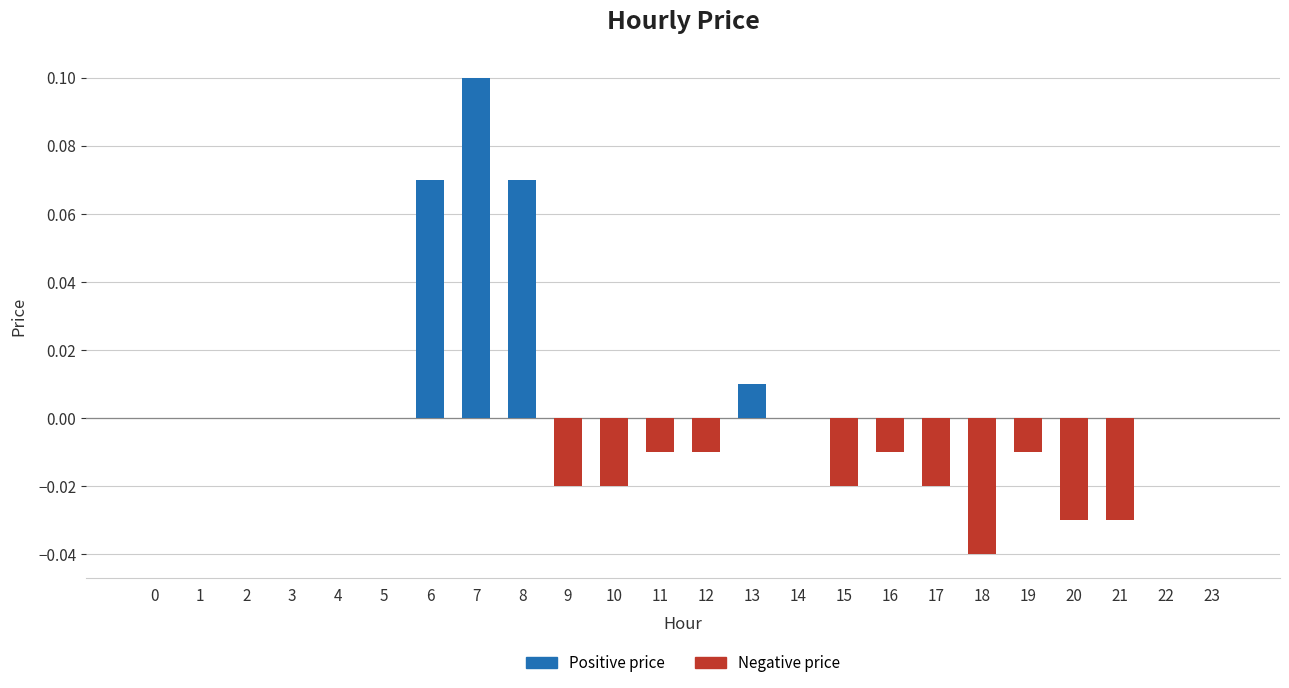

How many categories are shown in the chart?

24